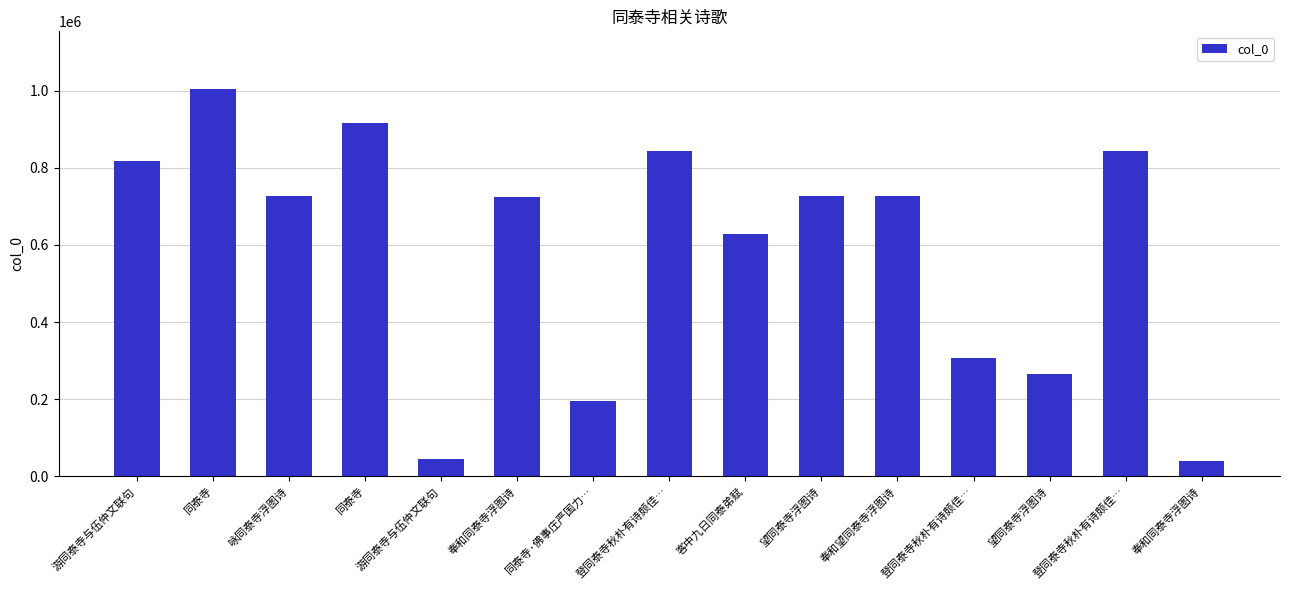

Which category has the lowest value across all series?

奉和同泰寺浮图诗